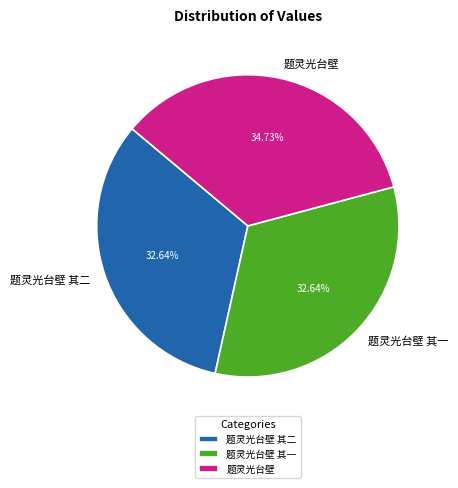

What is the largest slice in the pie chart?

题灵光台壁